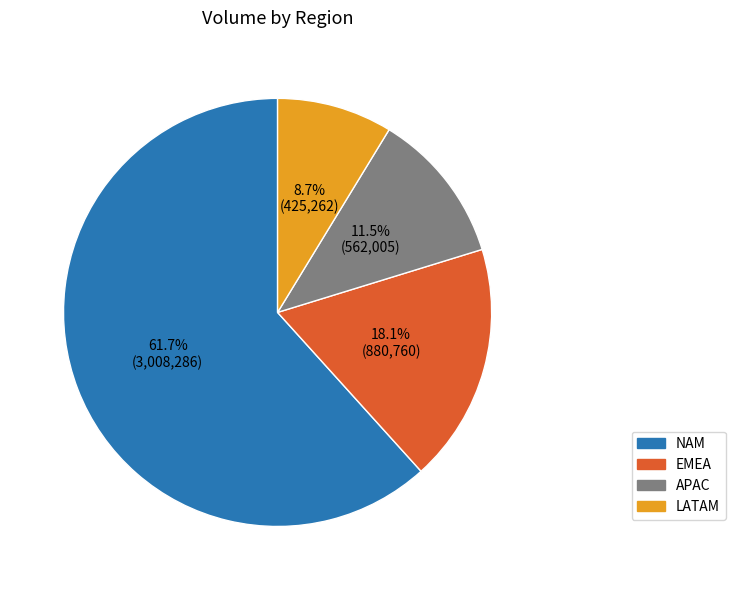

Which category has the biggest portion of the pie?

NAM